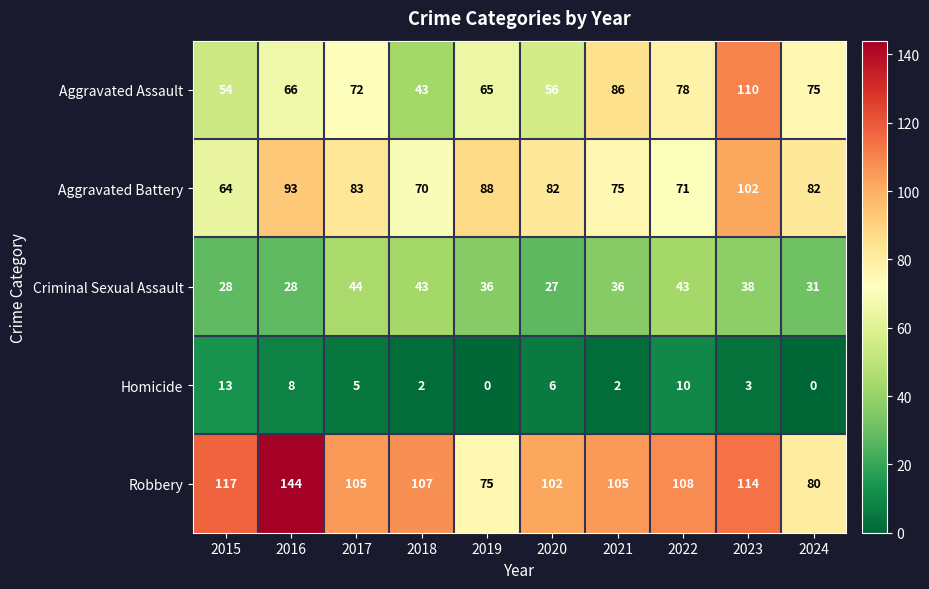

Read the Robbery value at 2015.

117